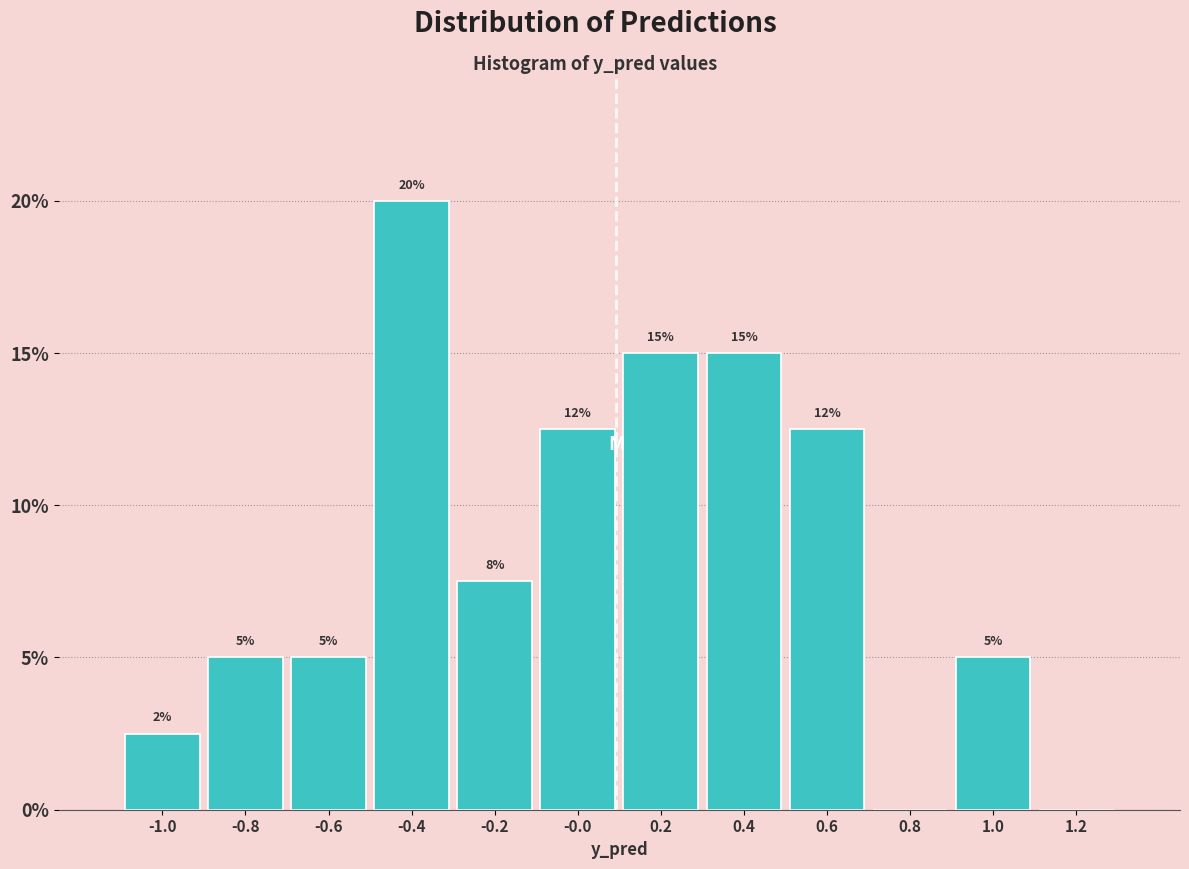

Which range on the x-axis has the tallest bar?

-0.5 to -0.3